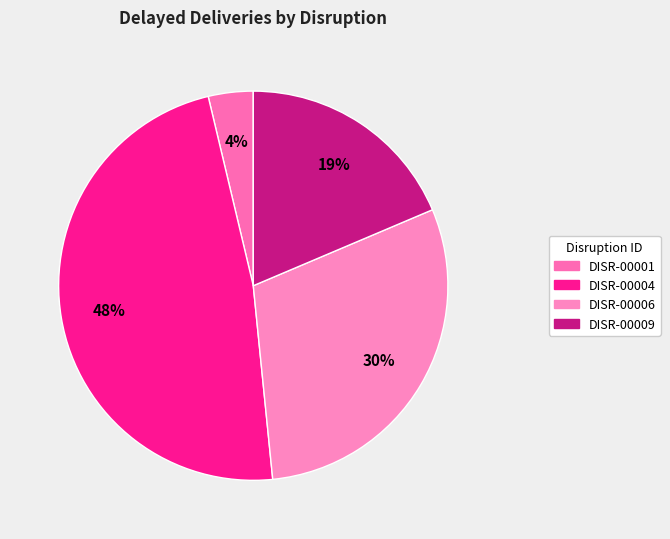

What percentage is the DISR-00004 slice, to the nearest percent?

48%